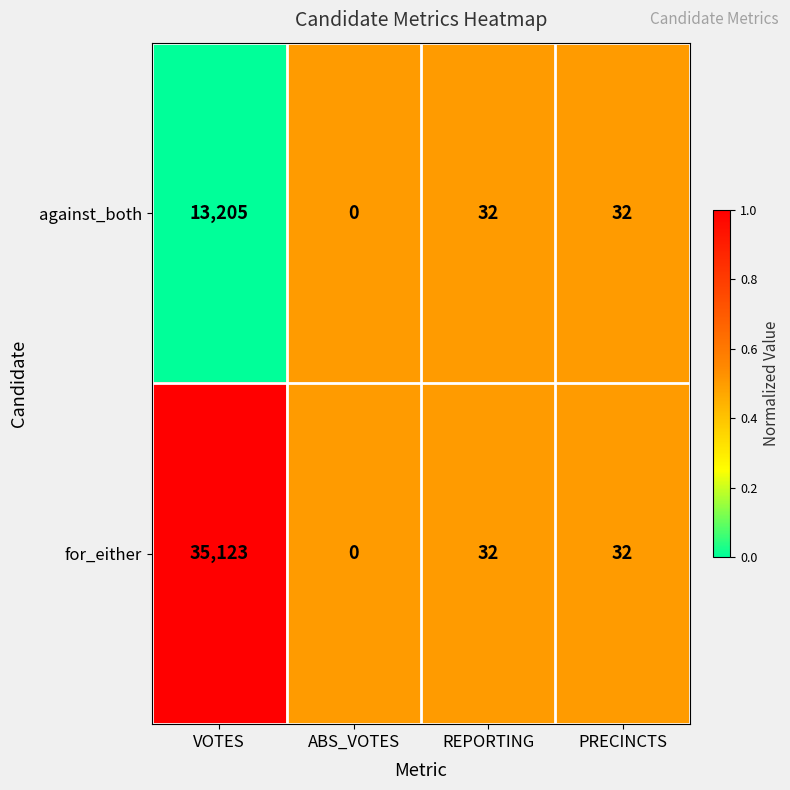

What is the average value of the against_both series?

3317